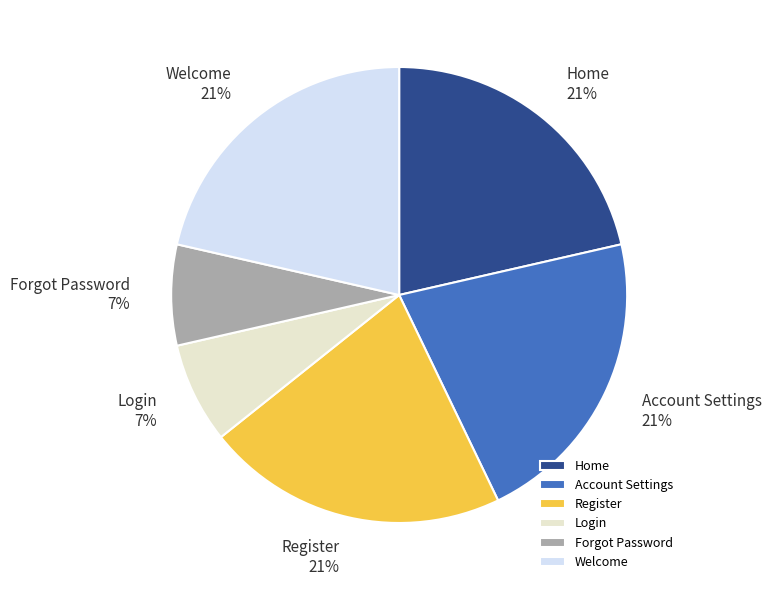

Does Welcome represent more than half of the total?

No